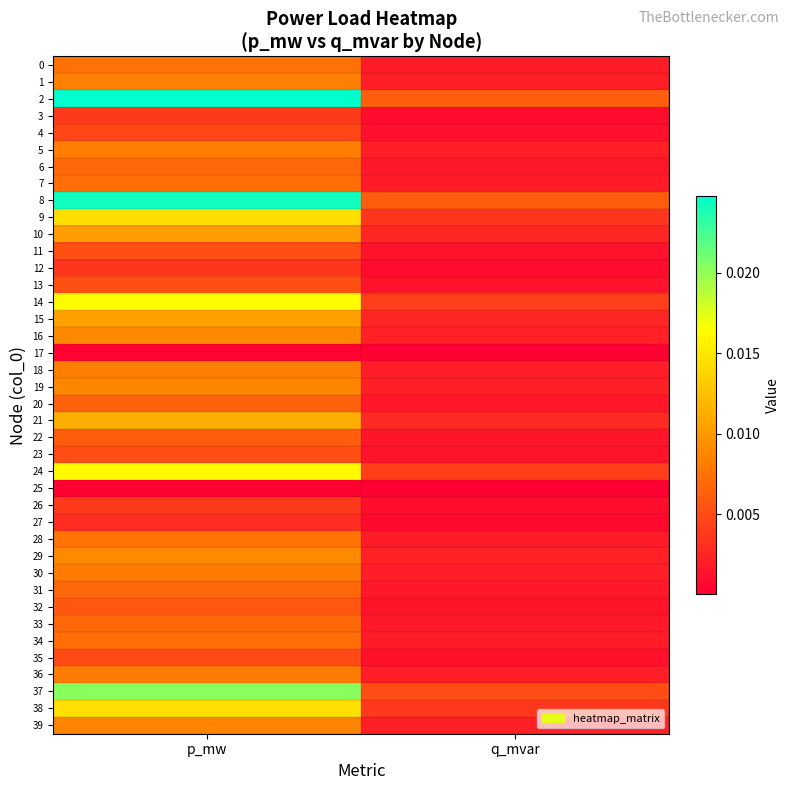

At p_mw, list the series in order from smallest to largest.

25, 17, 27, 12, 26, 3, 4, 35, 23, 11, 13, 32, 22, 20, 6, 31, 33, 34, 7, 0, 28, 30, 36, 18, 5, 1, 39, 19, 29, 16, 10, 15, 21, 9, 38, 24, 14, 37, 8, 2